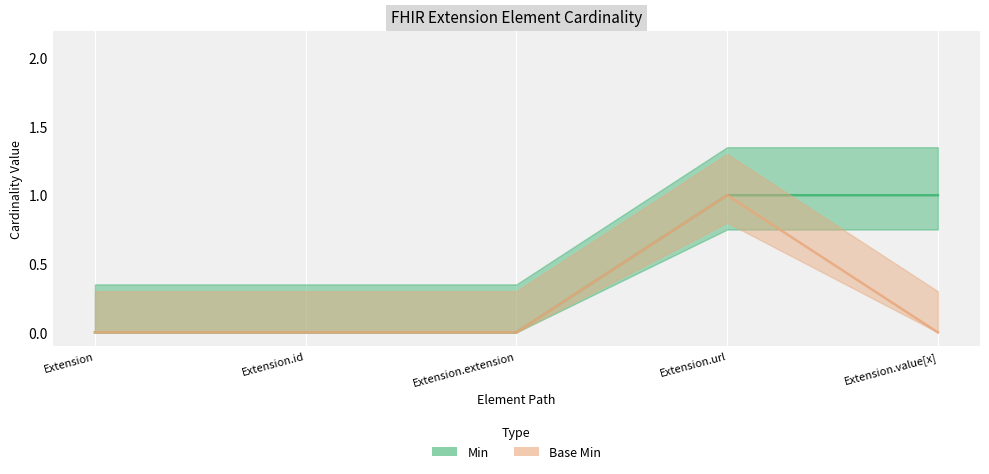

Count the Min values in the range 0 to 1.

5